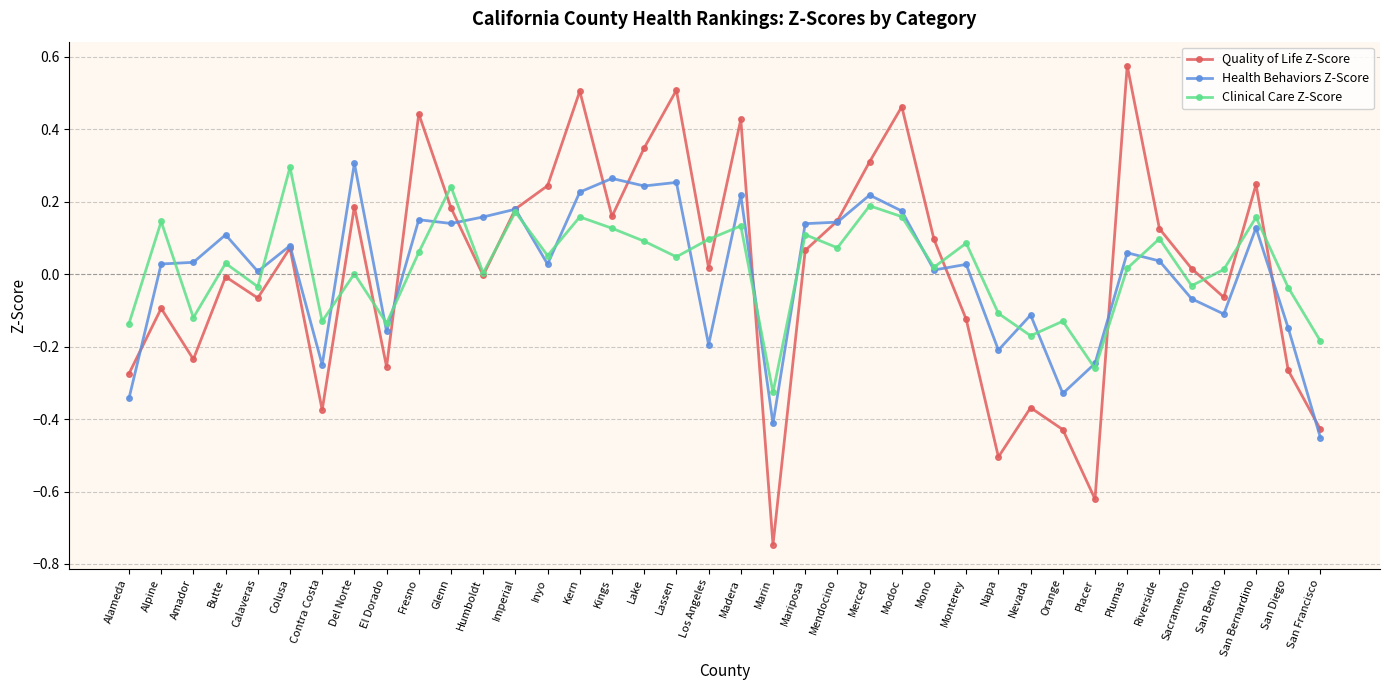

The value of Clinical Care Z-Score at Napa is -0.1. True or false?

True